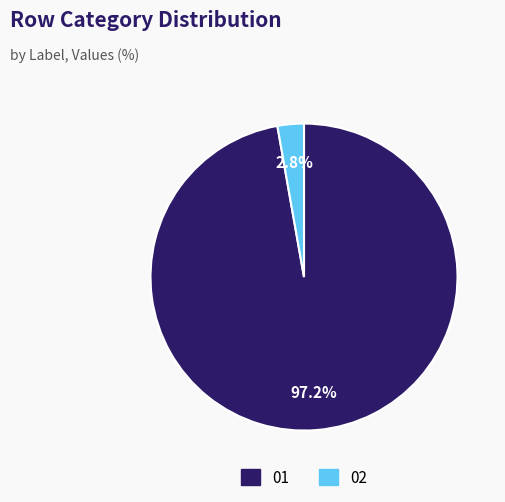

Is there any slice that represents more than half of the pie?

Yes